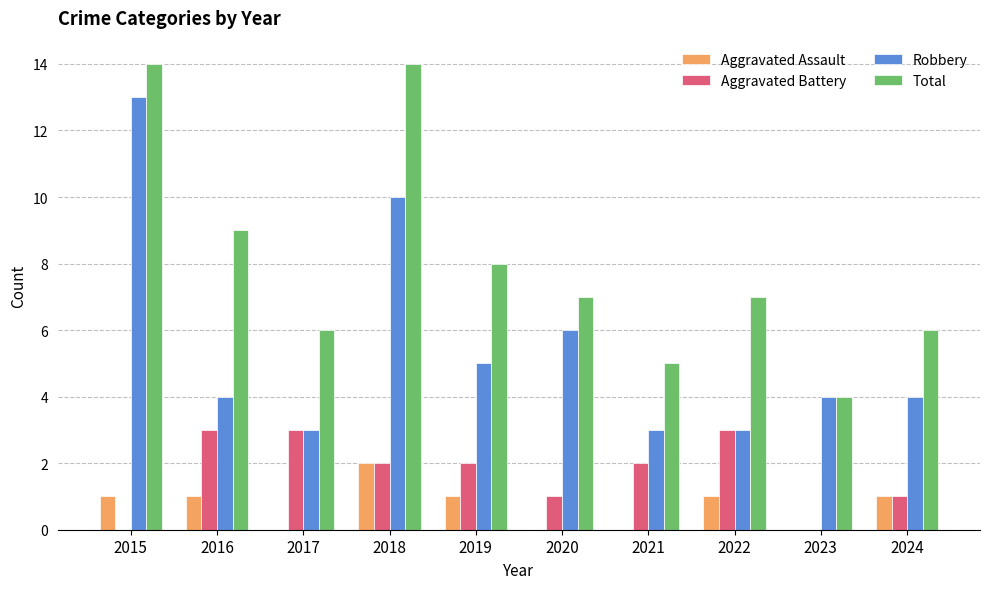

What is the total value across all series at 2021?

10